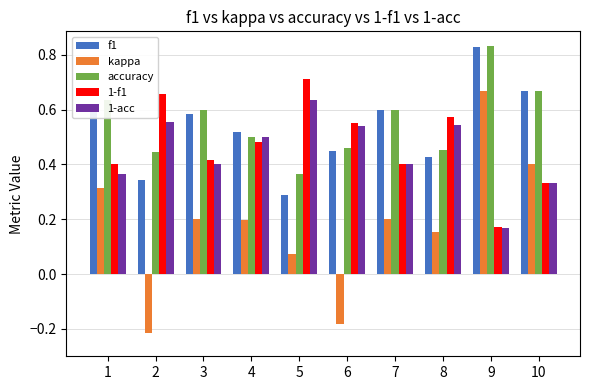

What is the sum of the accuracy values at 7 and 8?

1.1